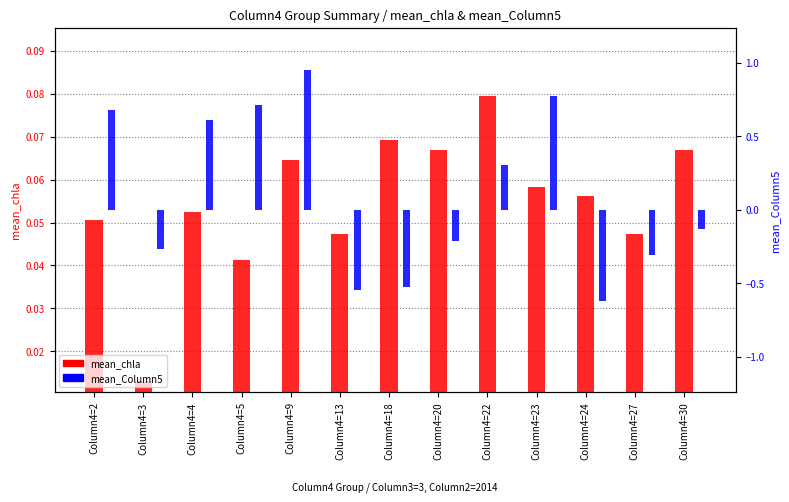

Between Column4=20 and Column4=9, which is larger?

Column4=20